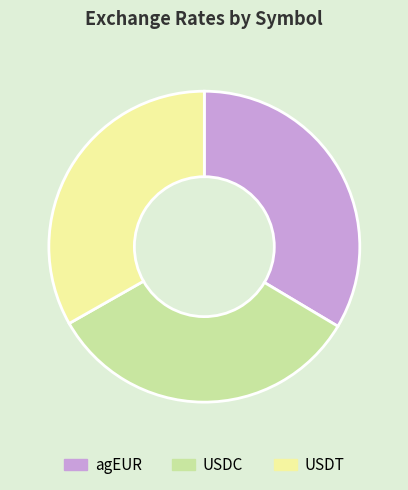

Is there any slice that represents more than half of the pie?

No